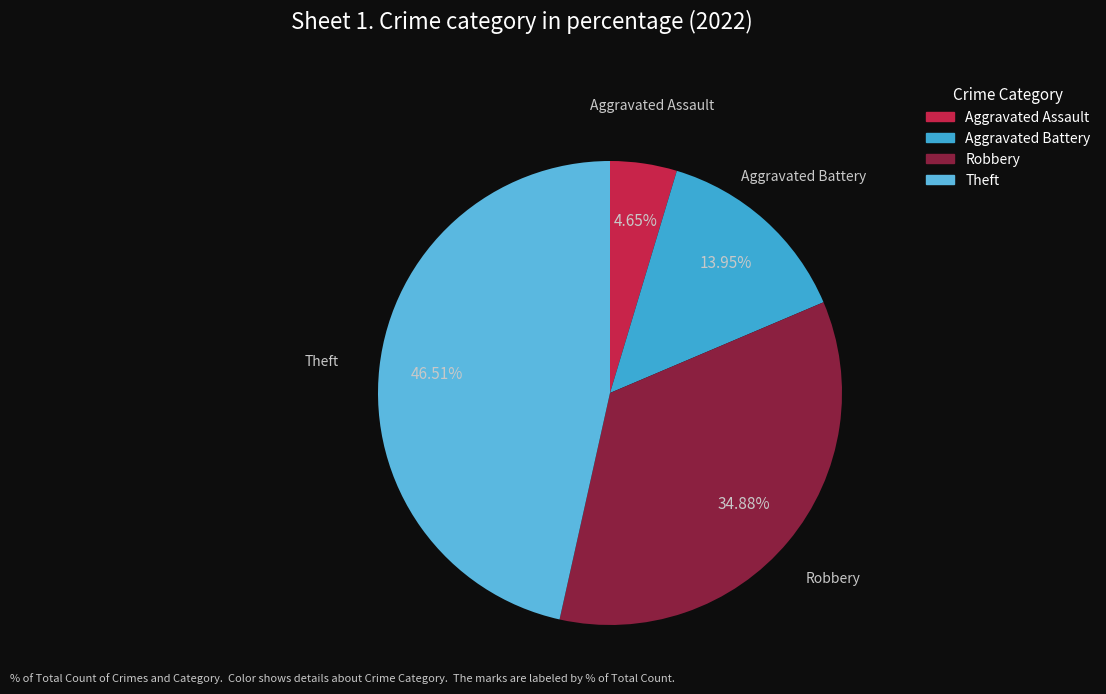

To the nearest percent, what percentage of the pie is Aggravated Battery?

14%